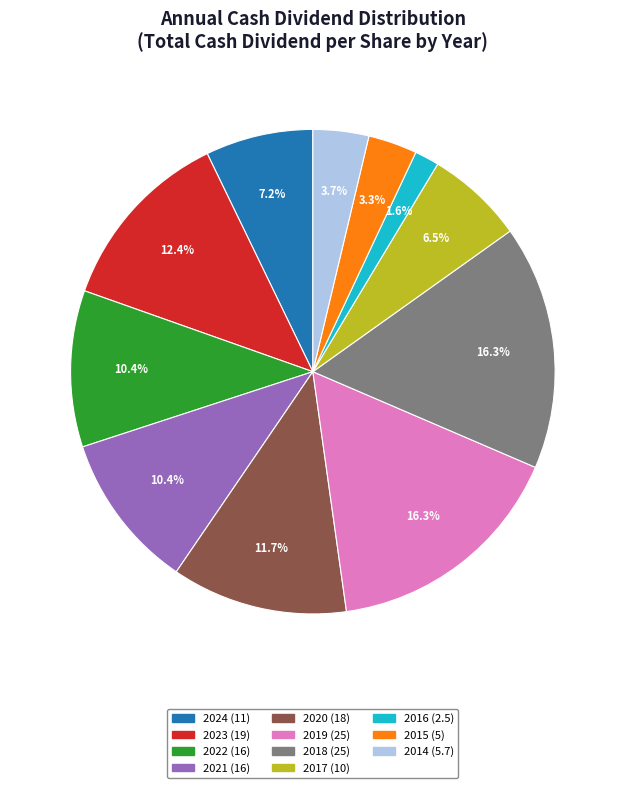

What is the ratio of the value at 2017 to the value at 2020?

0.6